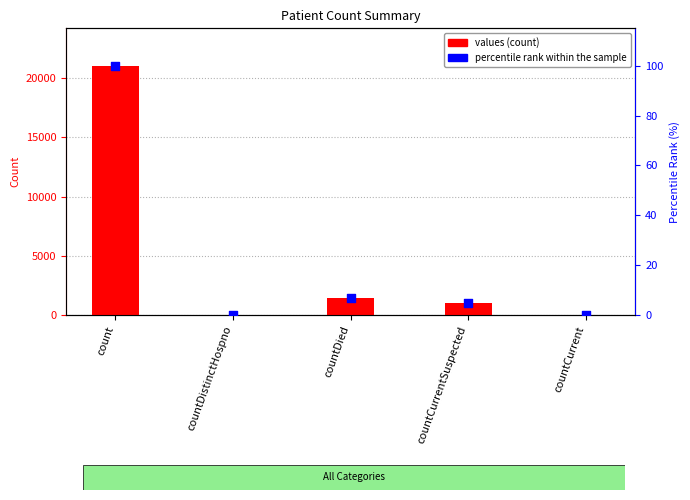

Which series reaches the minimum Y coordinate?

values